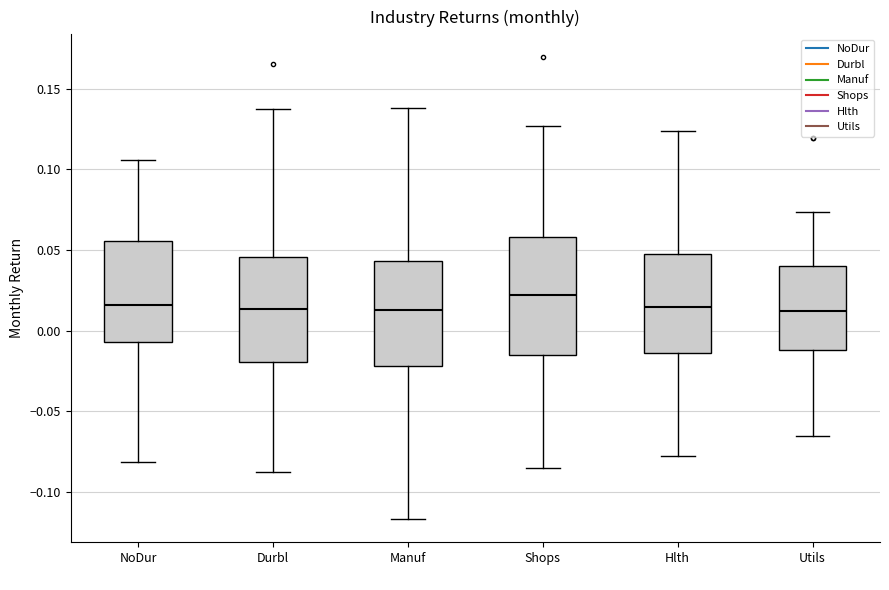

Reading left to right, transcribe this box plot: for each box, give where its median line is, the range the box spans, and where its two whiskers end, as read against the y-axis. The values are not printed on the chart, so give them approximately, as read against the axis.

NoDur: median 0.015, box -0.005 to 0.055, whiskers -0.080 to 0.105
Durbl: median 0.015, box -0.020 to 0.045, whiskers -0.085 to 0.140
Manuf: median 0.015, box -0.020 to 0.045, whiskers -0.115 to 0.140
Shops: median 0.020, box -0.015 to 0.060, whiskers -0.085 to 0.125
Hlth: median 0.015, box -0.015 to 0.045, whiskers -0.075 to 0.125
Utils: median 0.010, box -0.010 to 0.040, whiskers -0.065 to 0.075